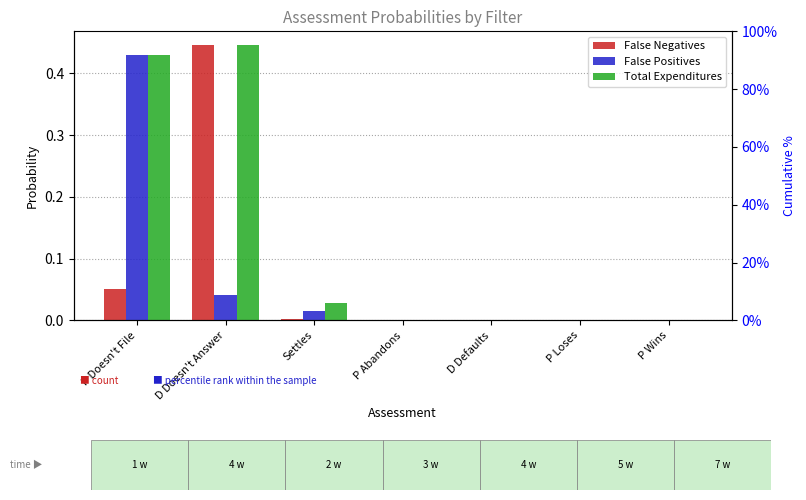

At which category does the chart reach its peak across all series?

D Doesn't Answer